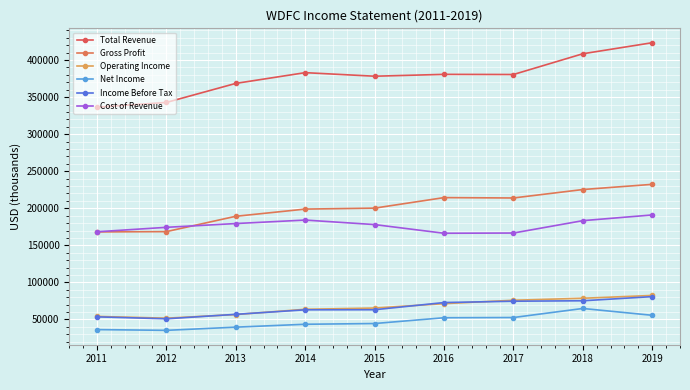

Which series has the widest spread of values?

Total Revenue